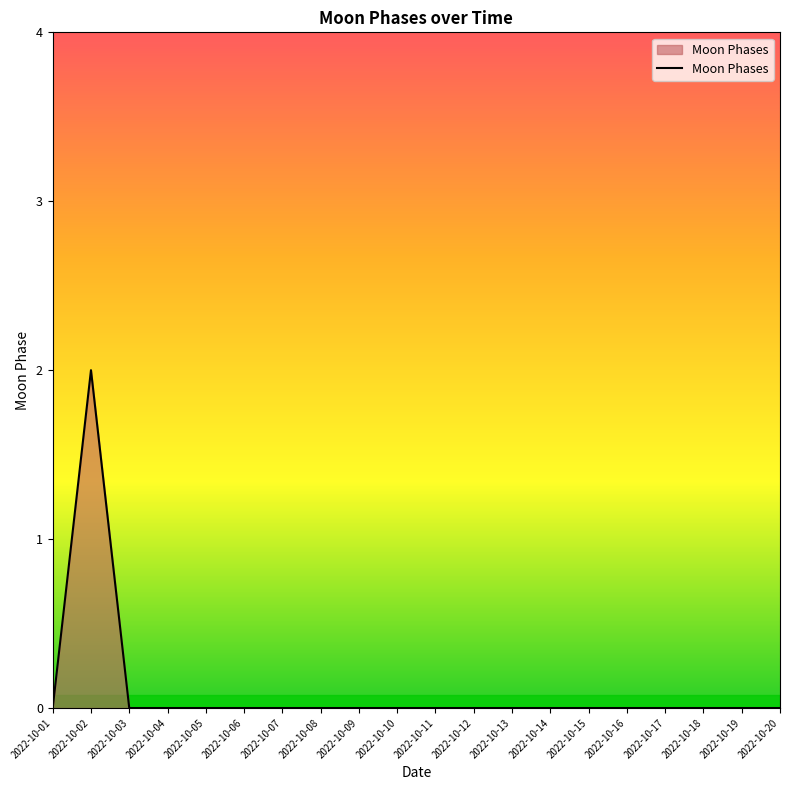

What is the difference between the maximum and minimum values?

2